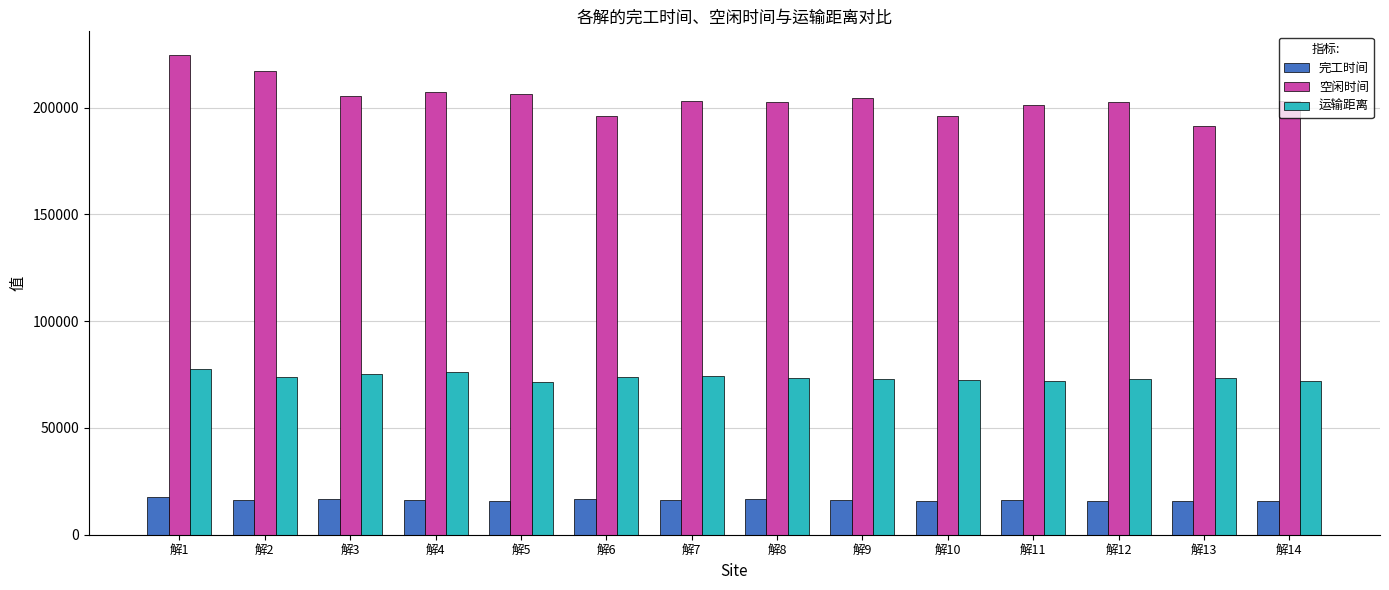

Rank the series at 解11 from lowest to highest value.

完工时间, 运输距离, 空闲时间